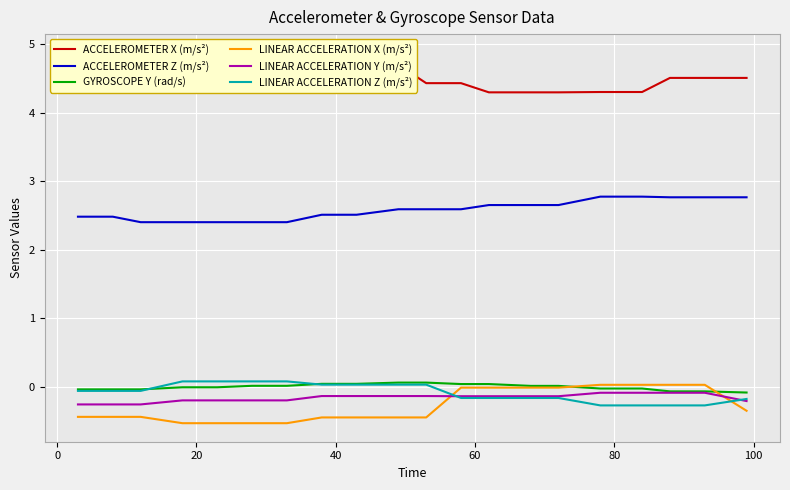

True or false: ACCELEROMETER Z (m/s²) and GYROSCOPE Y (rad/s) cross at least once.

False